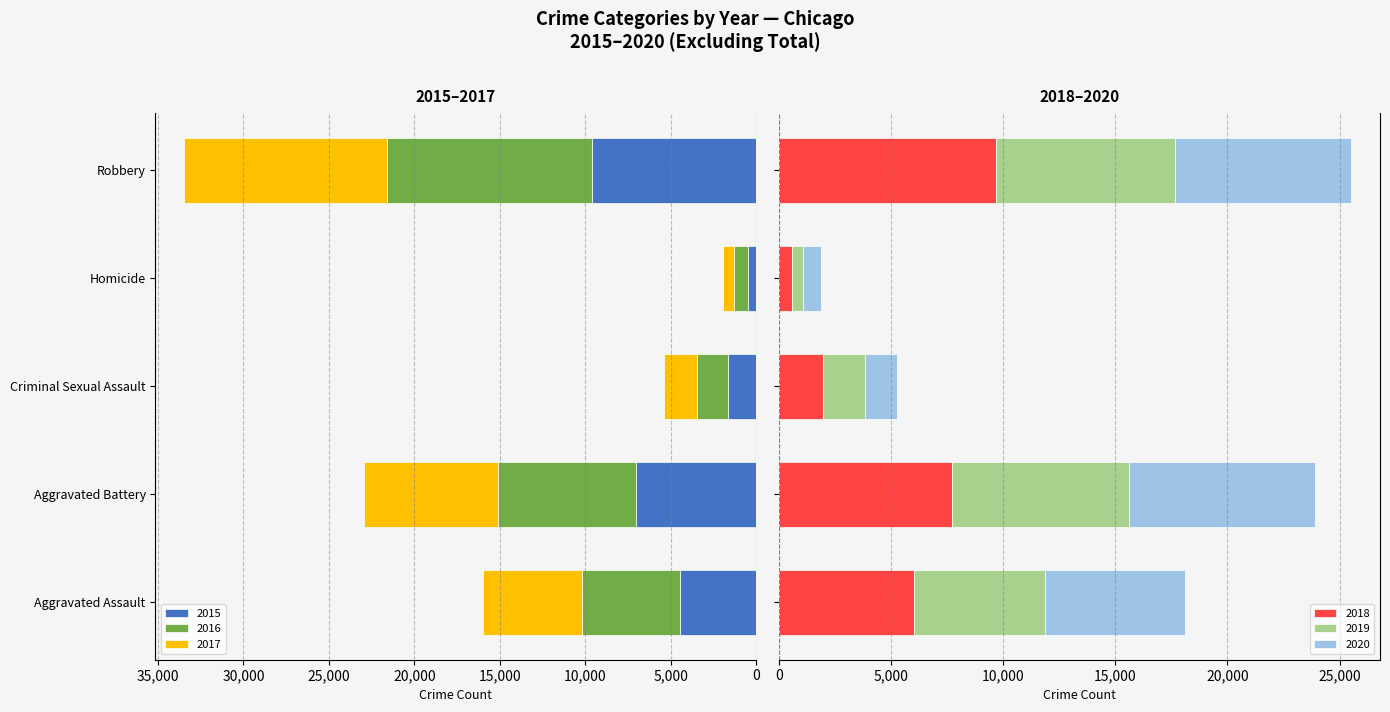

What is the value of the 2018 bar at the 1st from the left?

6001